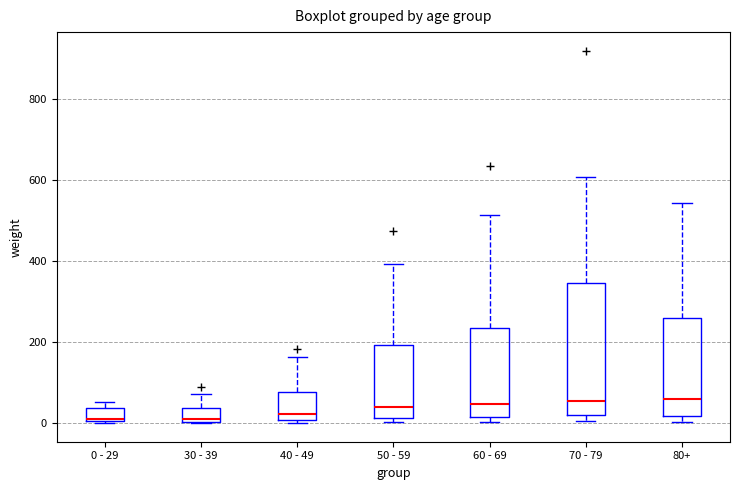

Reading left to right, read every box against the y-axis: the position of its median line, the range the box covers, and the ends of its whiskers. The values are not printed on the chart, so give them approximately, as read against the axis.

0 - 29: median 20, box 0 to 40, whiskers 0 to 60
30 - 39: median 20, box 0 to 40, whiskers 0 to 80
40 - 49: median 20, box 0 to 80, whiskers 0 (just below the box's lower edge) to 160
50 - 59: median 40, box 20 to 200, whiskers 0 to 400
60 - 69: median 40, box 20 to 240, whiskers 0 to 520
70 - 79: median 60, box 20 to 340, whiskers 0 to 600
80+: median 60, box 20 to 260, whiskers 0 to 540